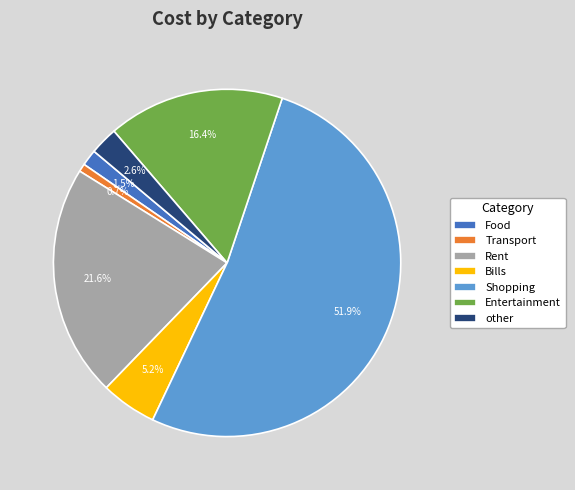

What percentage is NOT represented by Transport?

99.3%